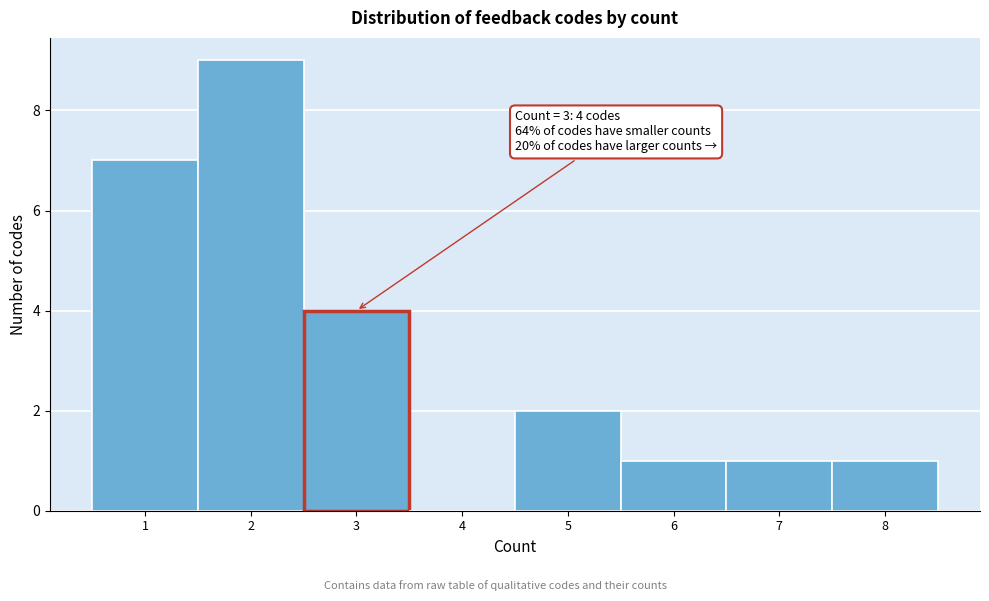

Which range on the x-axis has the tallest bar?

1.5 to 2.5